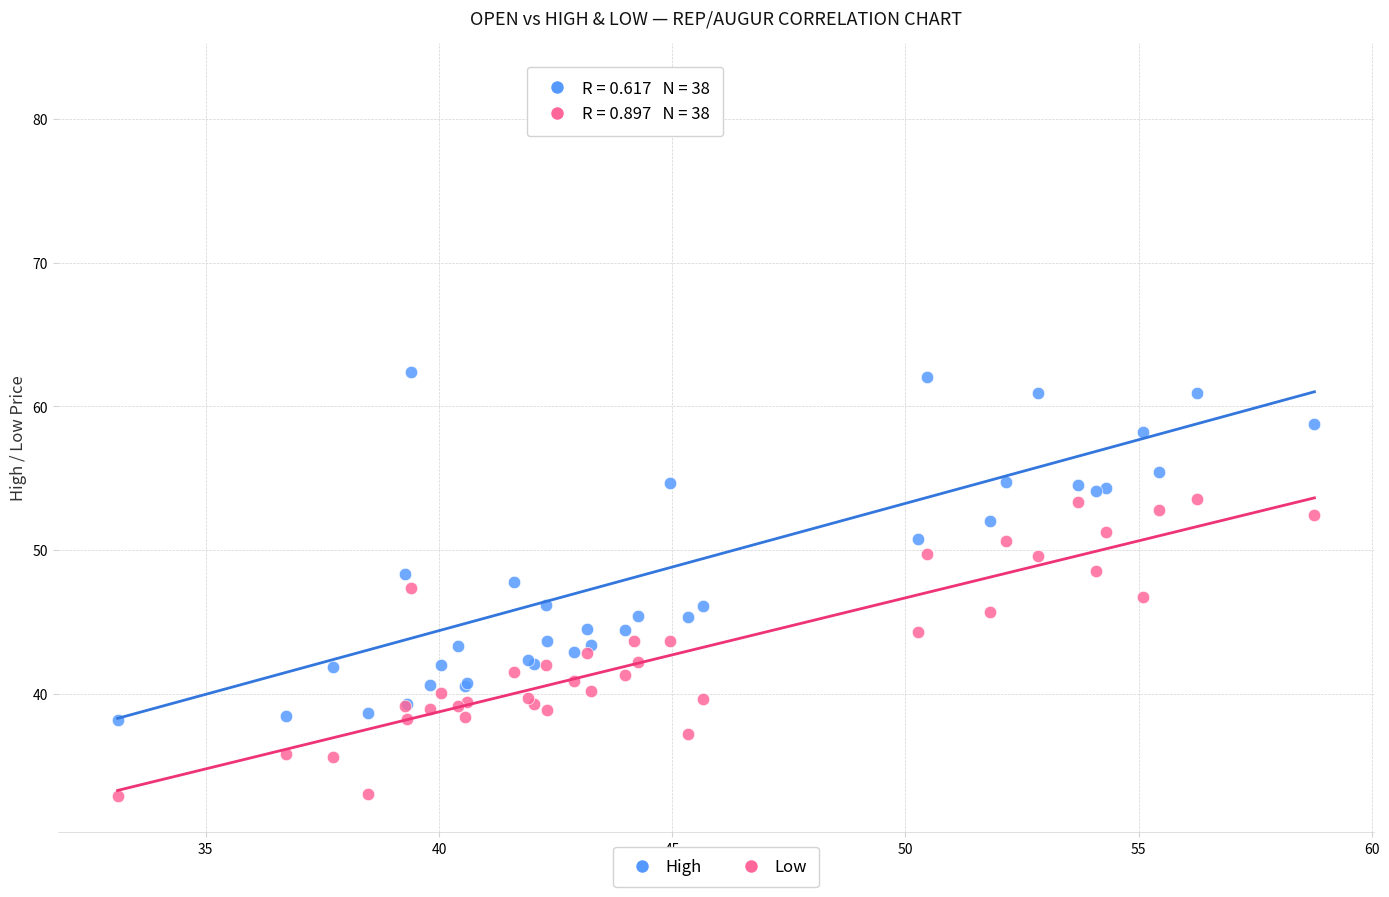

Which series contains the highest Y value?

High